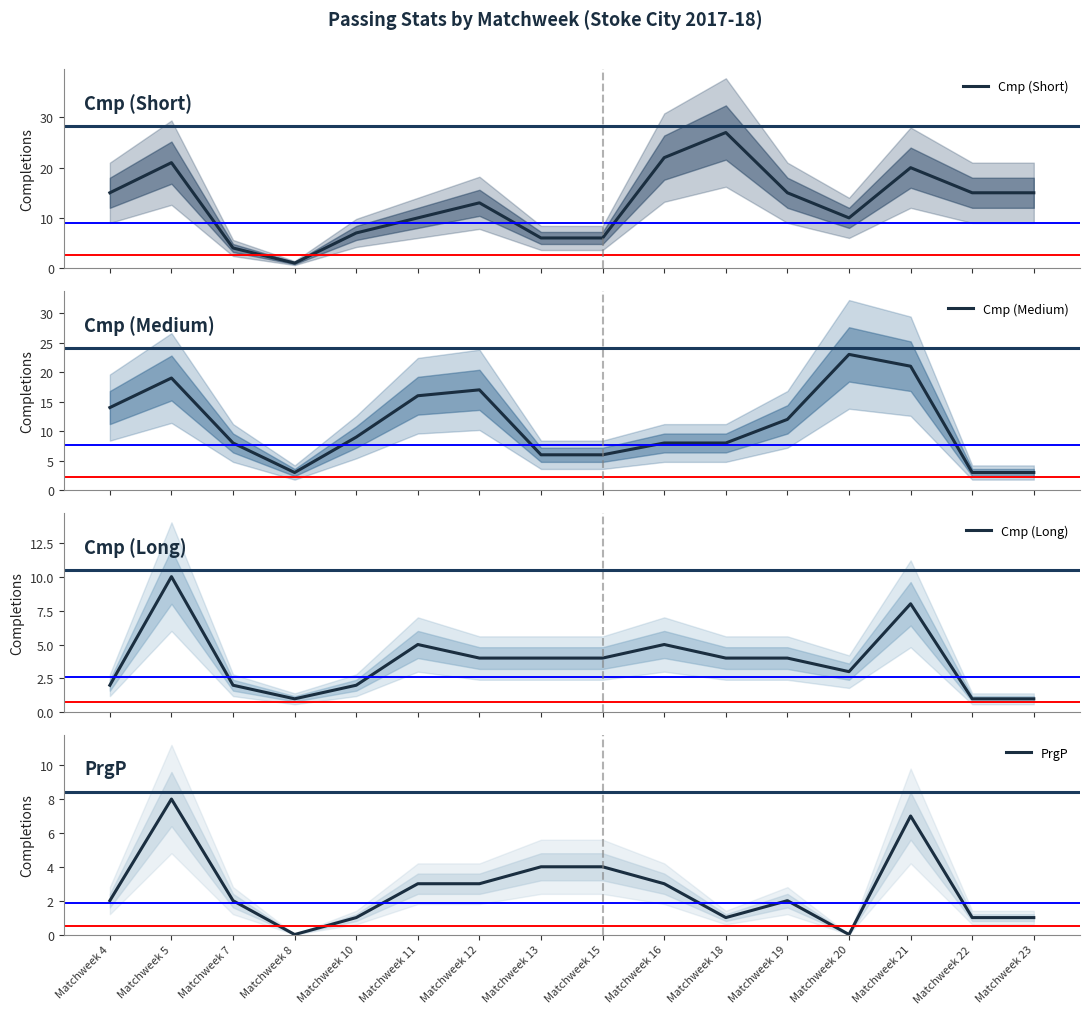

At which category does Cmp (Long) reach its first local valley?

Matchweek 8